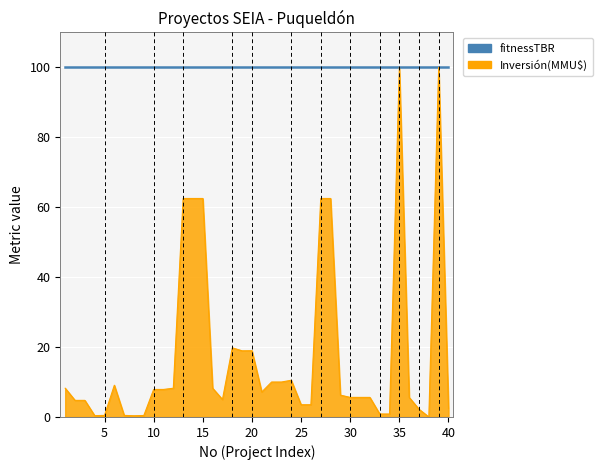

What is the maximum value shown in the chart?

100.0